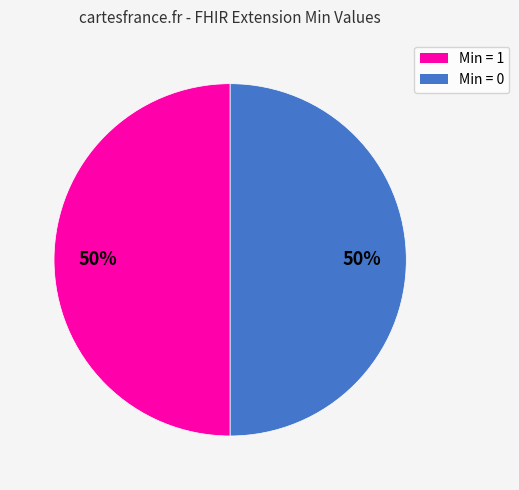

To the nearest percent, what is the average slice percentage?

50%